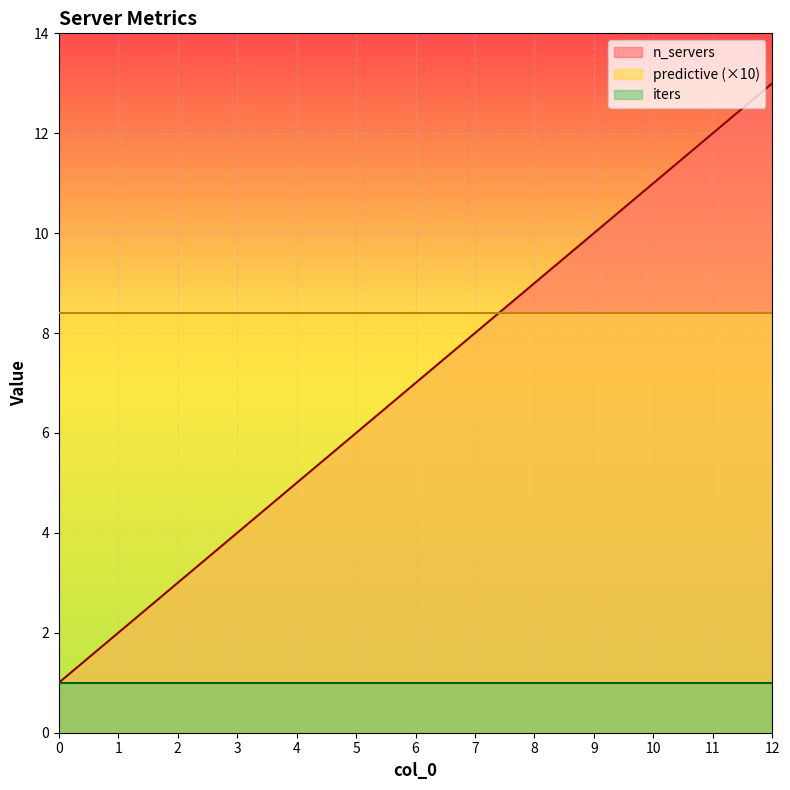

Is the value of n_servers at 1 greater than the value of predictive at 3?

Yes